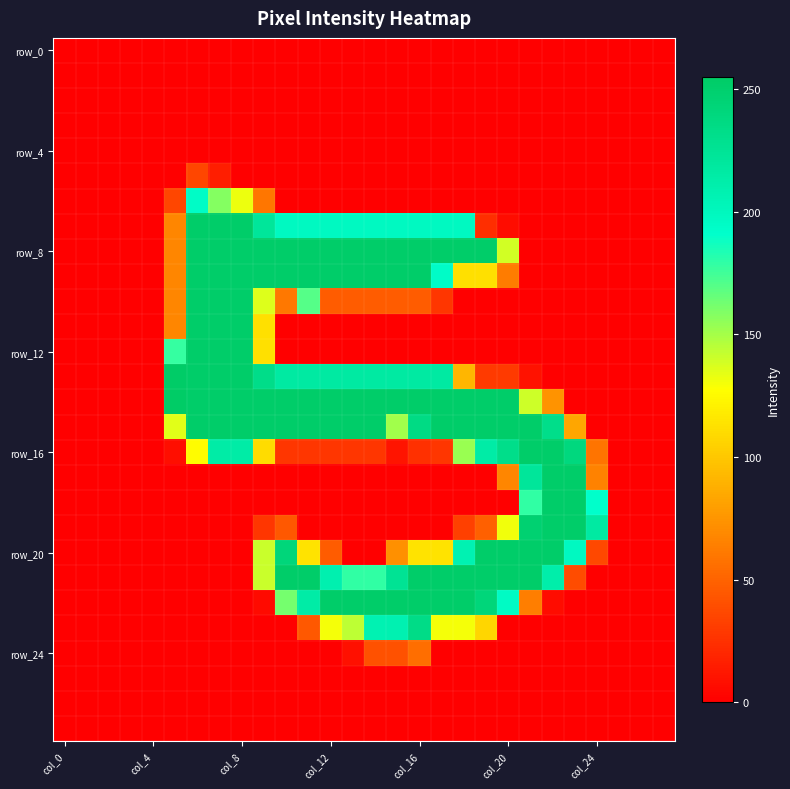

At how many categories does at least one series exceed 247?

19